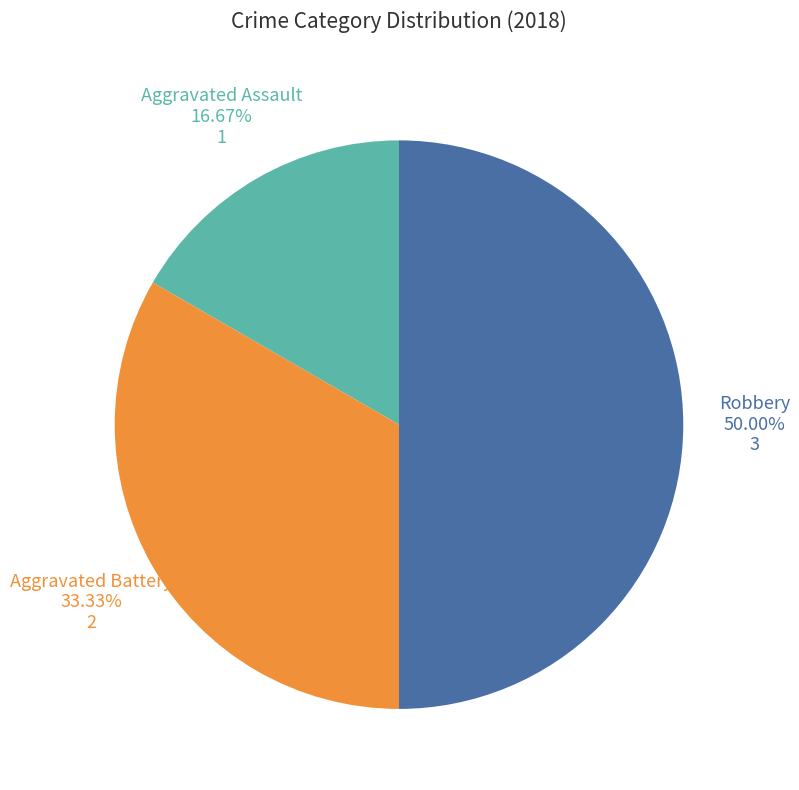

To the nearest percent, what portion does Aggravated Battery represent?

33%